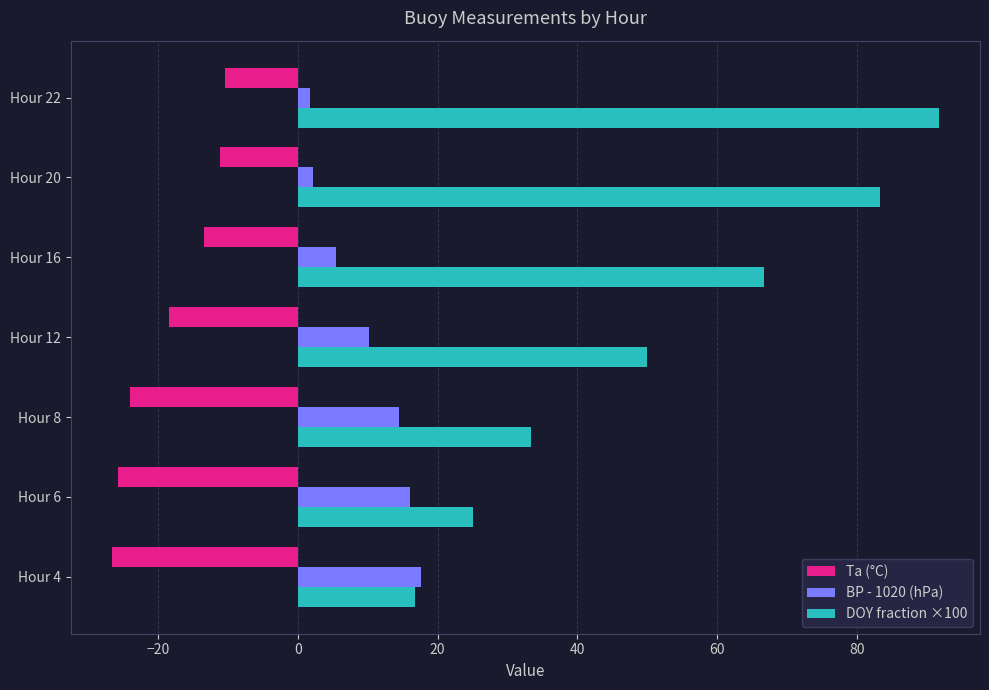

What are all the series names shown in the legend?

Ta (°C), BP - 1020 (hPa), DOY fraction ×100